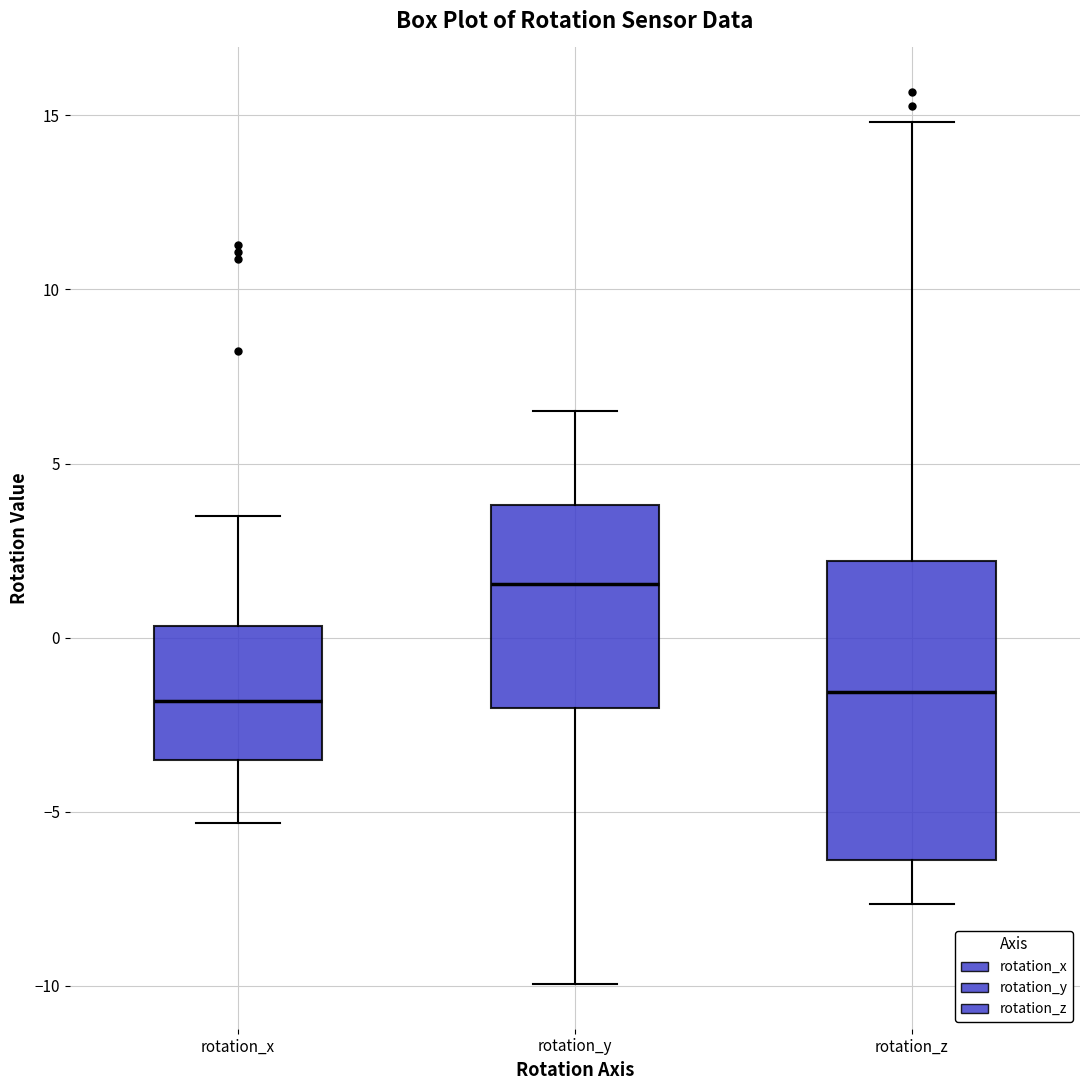

Reading left to right, transcribe this box plot: for each box, give where its median line is, the range the box spans, and where its two whiskers end, as read against the y-axis. The values are not printed on the chart, so give them approximately, as read against the axis.

rotation_x: median -2.0, box -3.5 to 0.5, whiskers -5.5 to 3.5
rotation_y: median 1.5, box -2.0 to 4.0, whiskers -10.0 to 6.5
rotation_z: median -1.5, box -6.5 to 2.0, whiskers -7.5 to 15.0